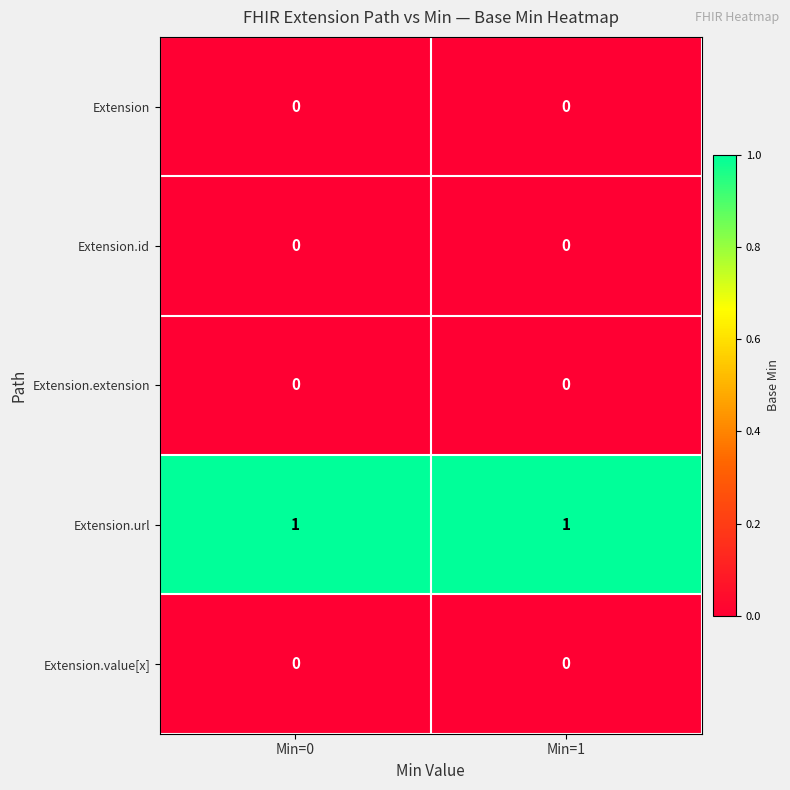

Is the value of Extension.value[x] at Min=1 greater than the value of Extension.url at Min=0?

No